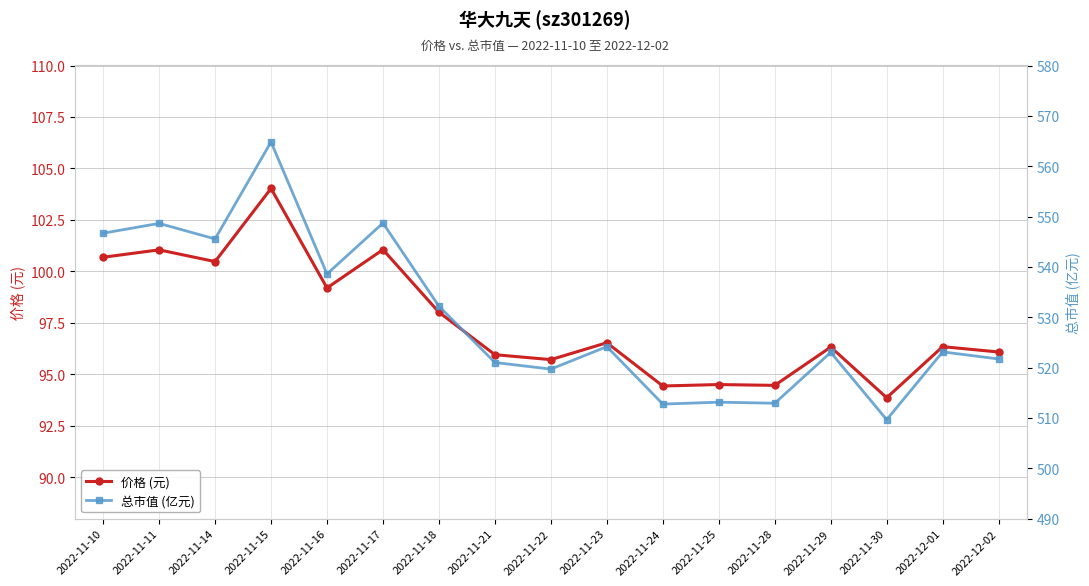

In 总市值 (亿元), how many points are lower than both neighbors (excluding endpoints)?

6